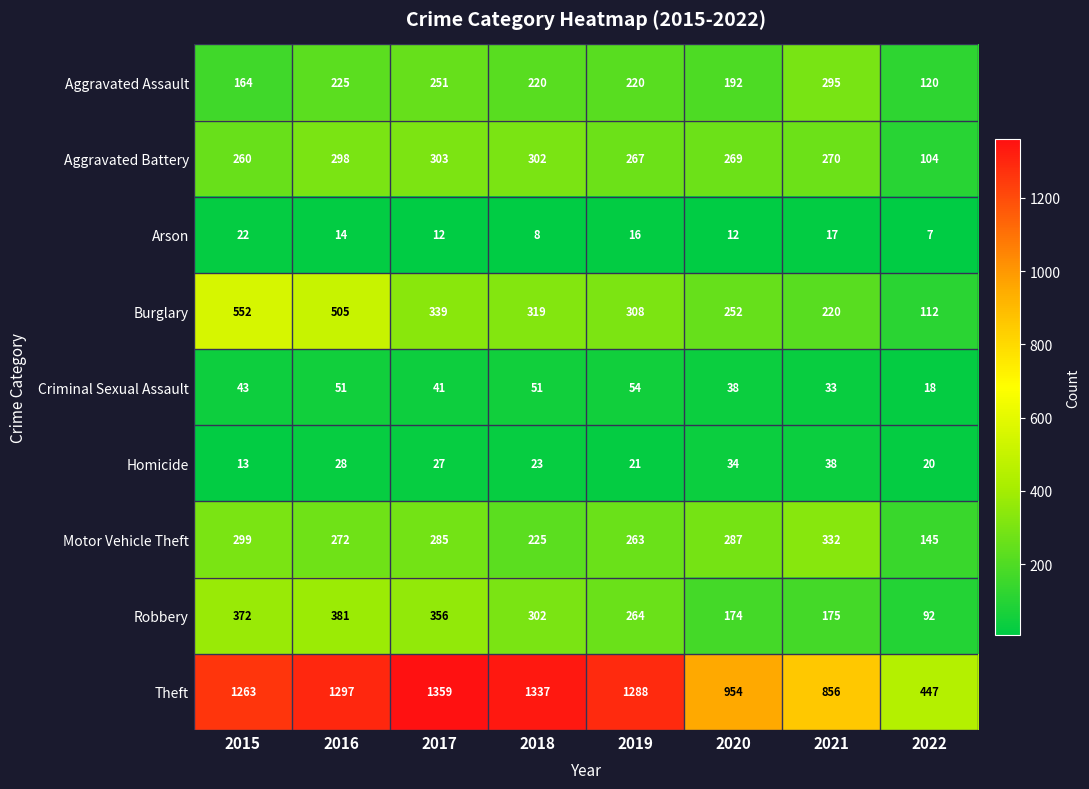

Which series has the widest spread of values?

Theft